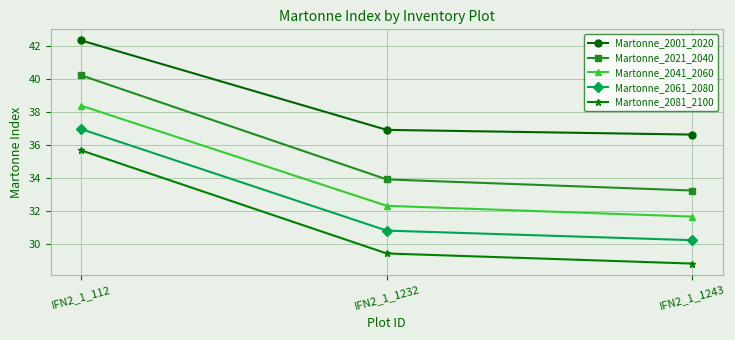

Rank the series at IFN2_1_1232 from highest to lowest value.

Martonne_2001_2020, Martonne_2021_2040, Martonne_2041_2060, Martonne_2061_2080, Martonne_2081_2100